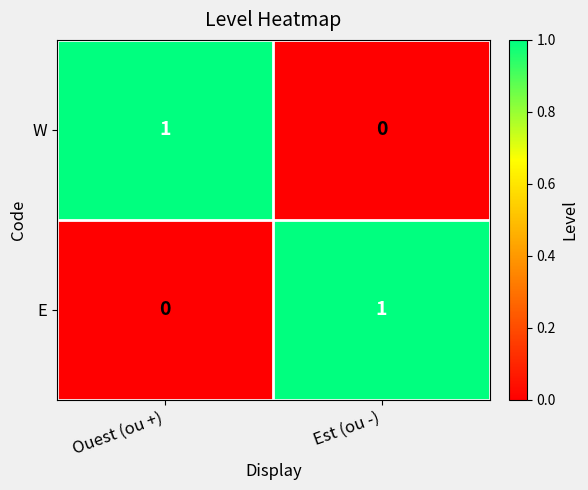

Reading left to right, extract all data points from this chart.

W: Ouest (ou +)=1	Est (ou -)=0
E: Ouest (ou +)=0	Est (ou -)=1